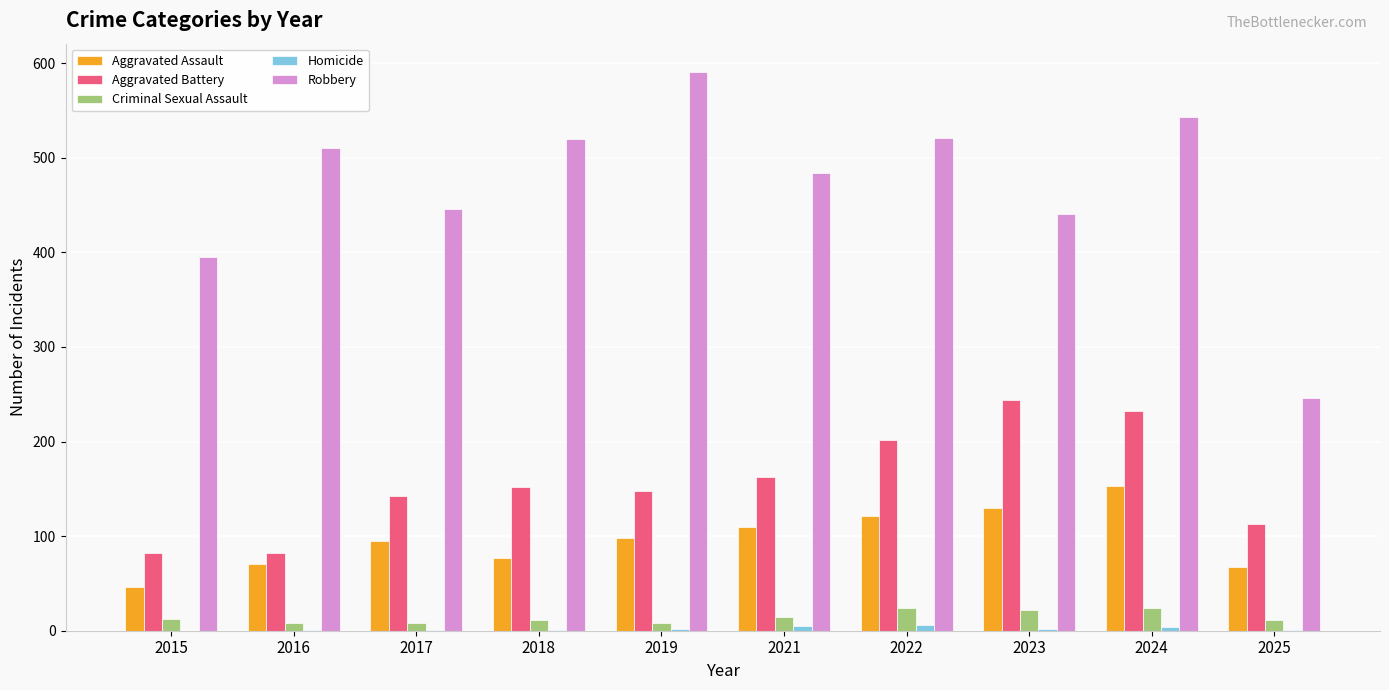

The Criminal Sexual Assault series shows 12 at 2015. True or false?

True